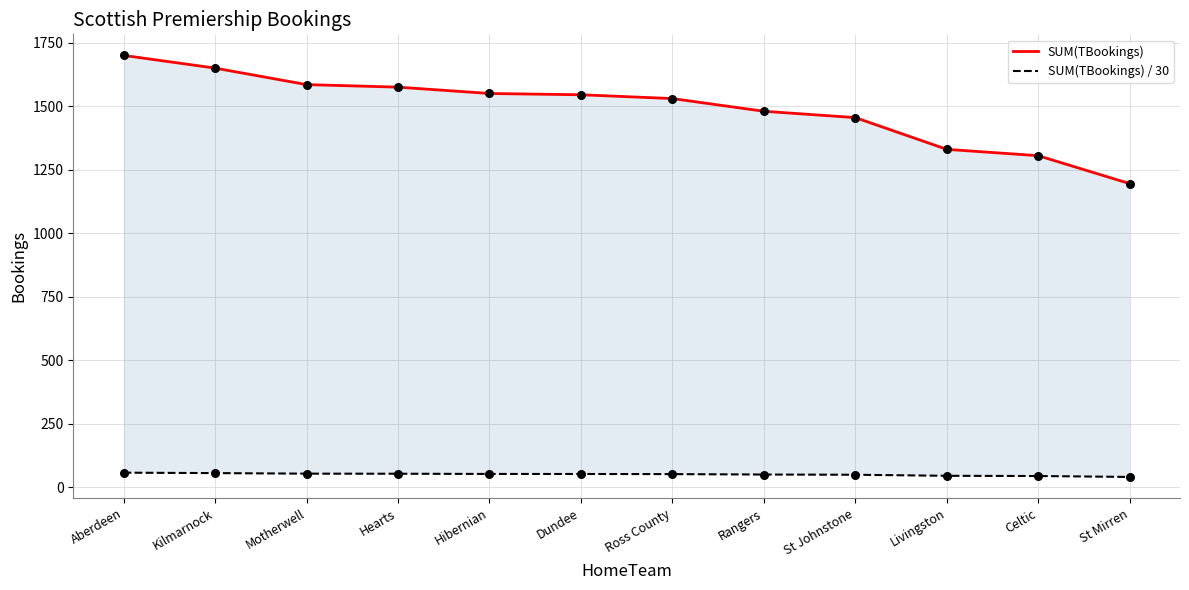

What are all the series names shown in the legend?

SUM(TBookings), SUM(TBookings) / 30